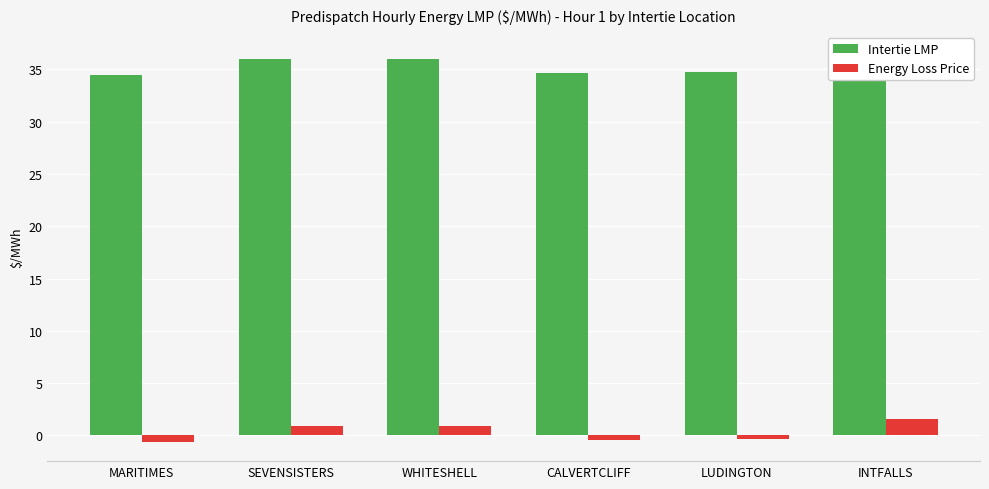

At how many categories does at least one series exceed 21?

6